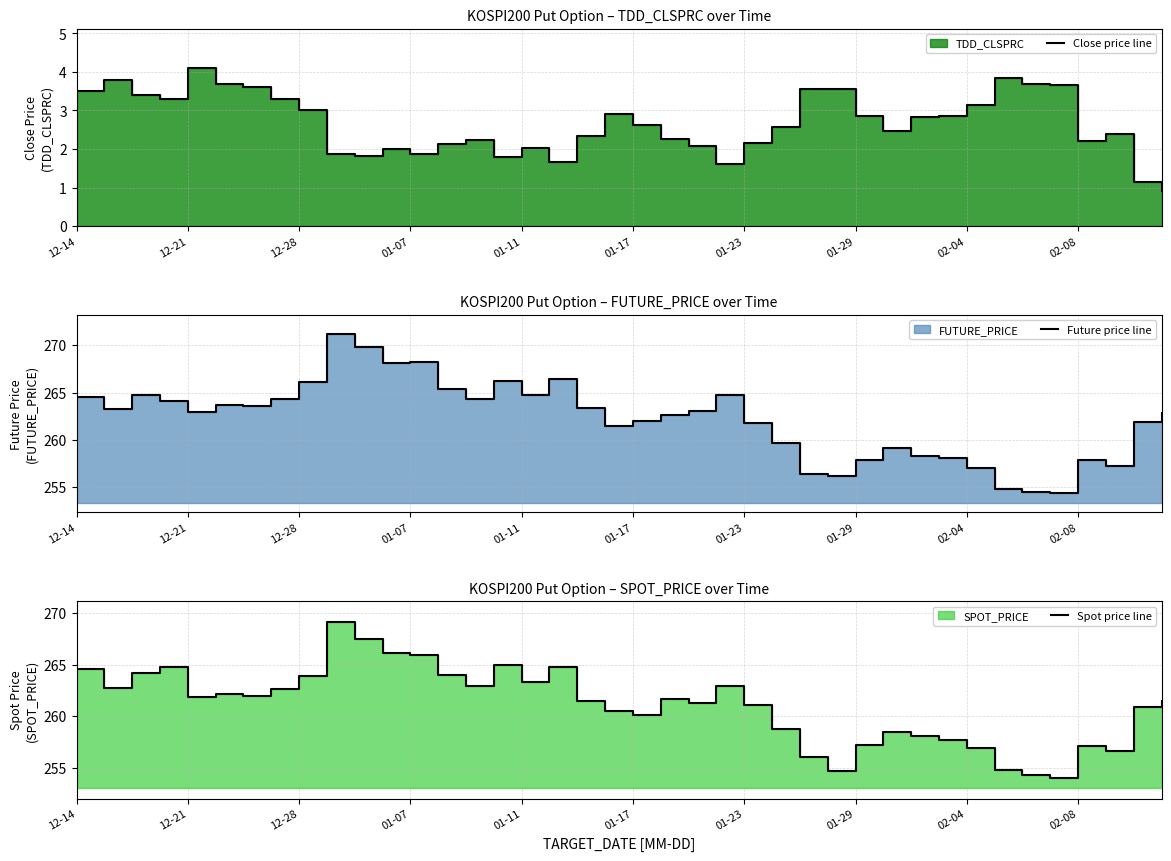

How many data points in Close price line are above 2?

31